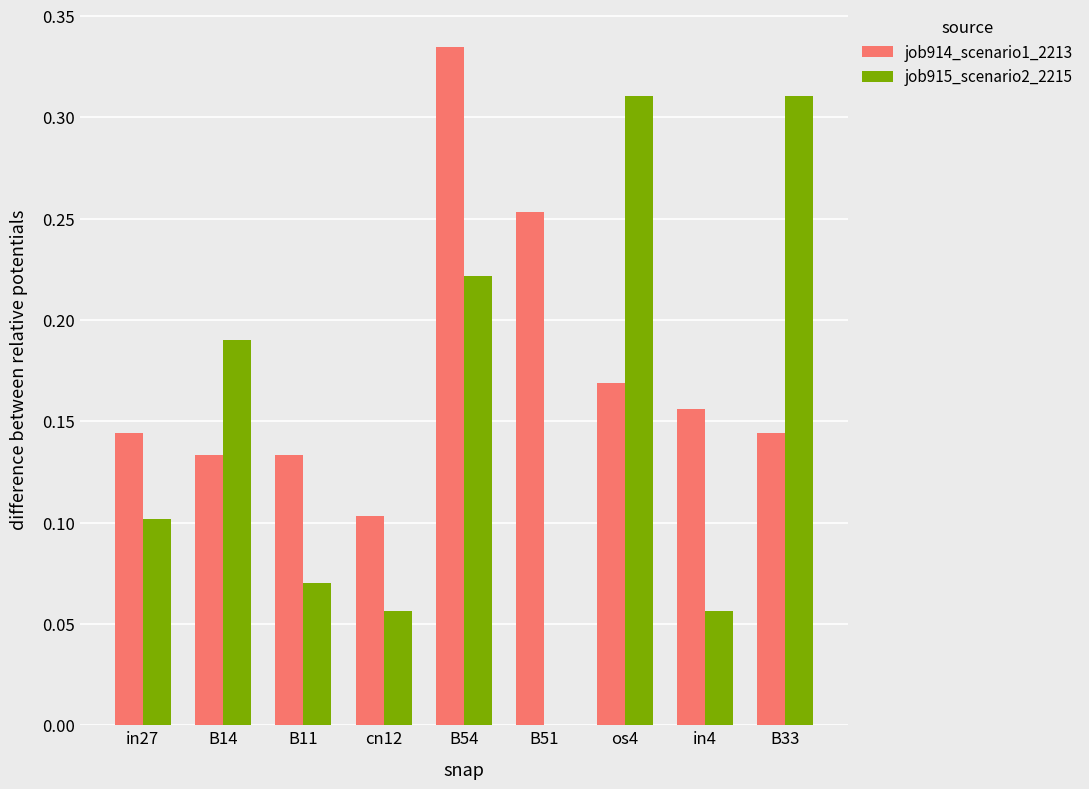

The value of job914_scenario1_2213 at B33 is 0.0. True or false?

False